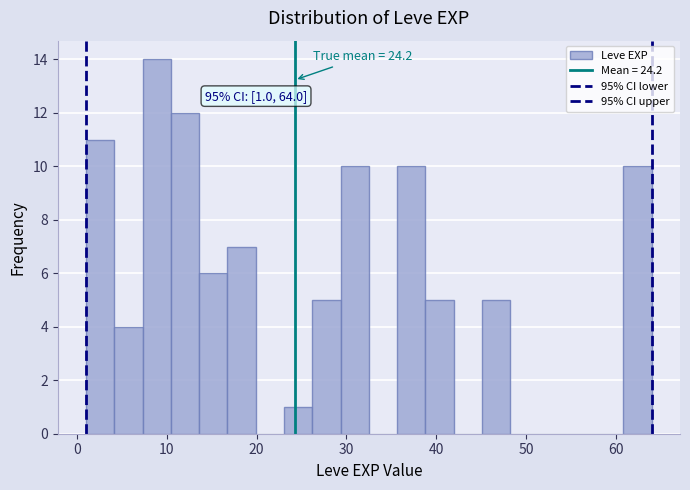

Around what value on the x-axis is the tallest bar? Give the approximate position of its centre, as read against the axis.

9